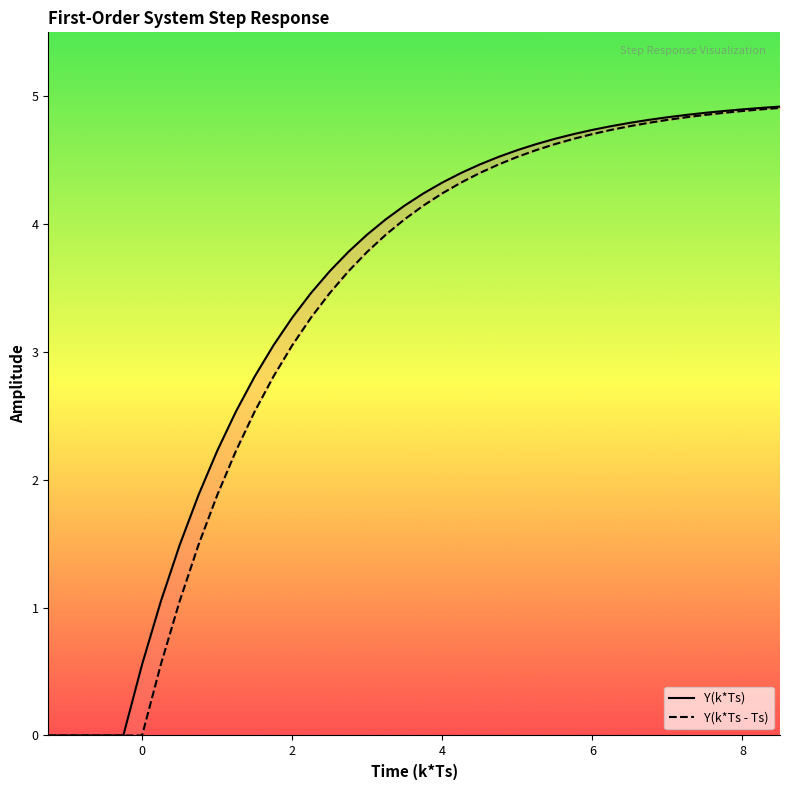

What is the average value of the Y(k*Ts - Ts) series?

3.3